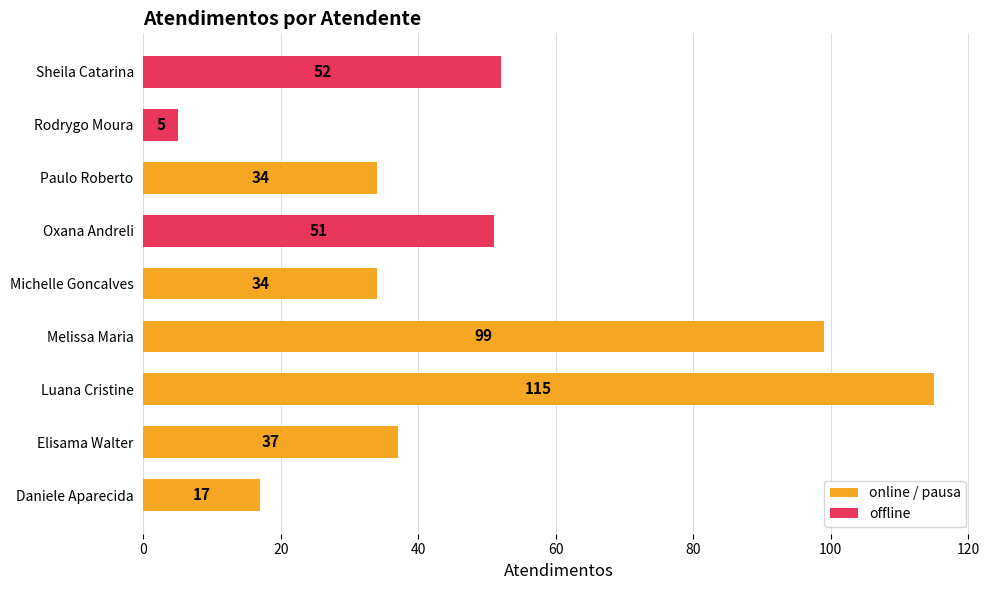

Where is the data nearest to the value 60?

Sheila Catarina